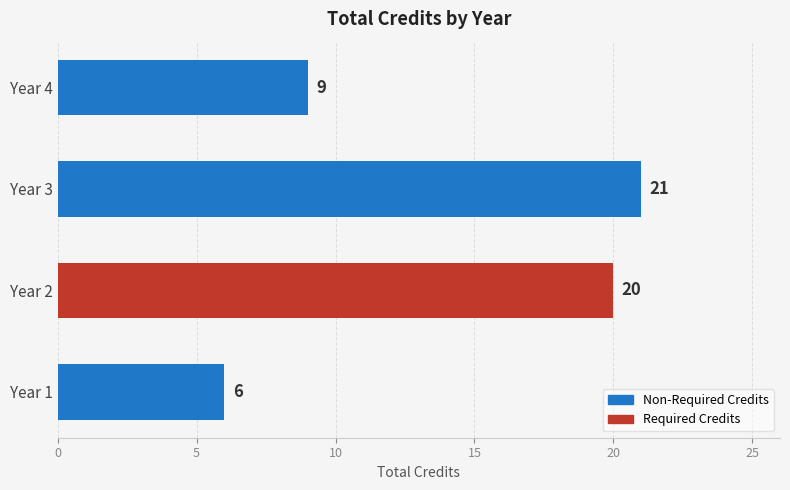

What is the change in value from Year 1 to Year 3?

+15